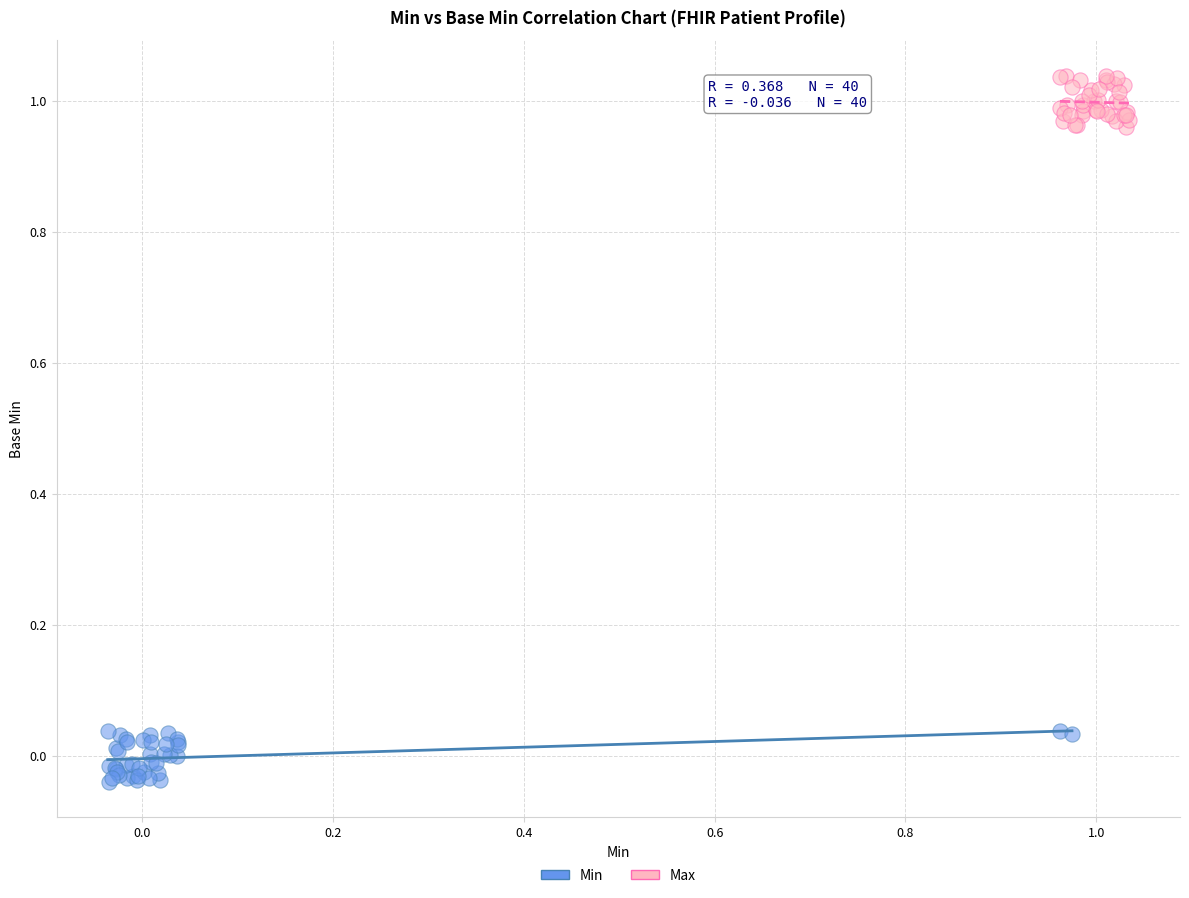

What are all the series names shown in the legend?

Min, Max